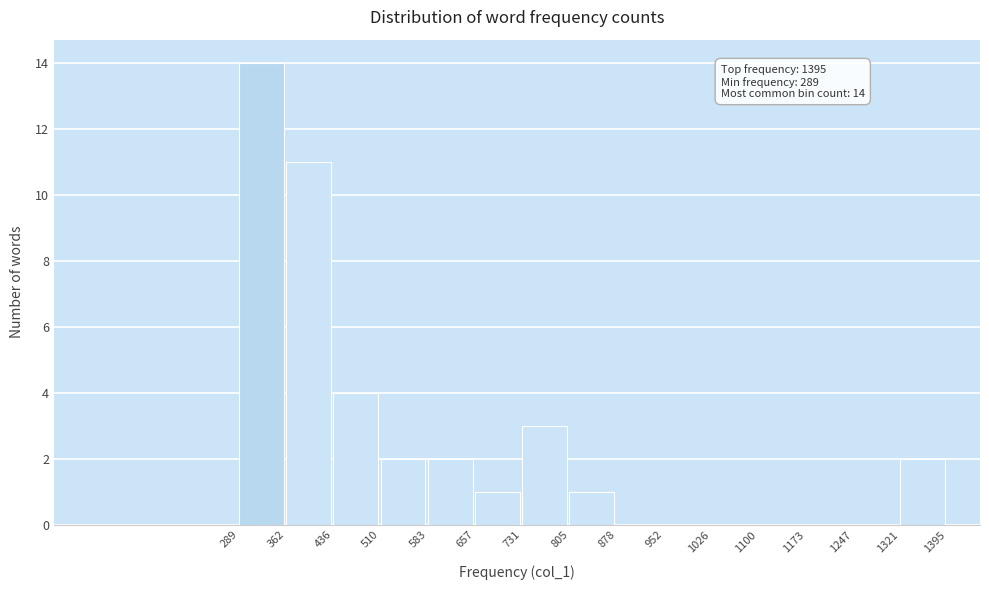

Which range on the x-axis has the tallest bar?

289 to 362